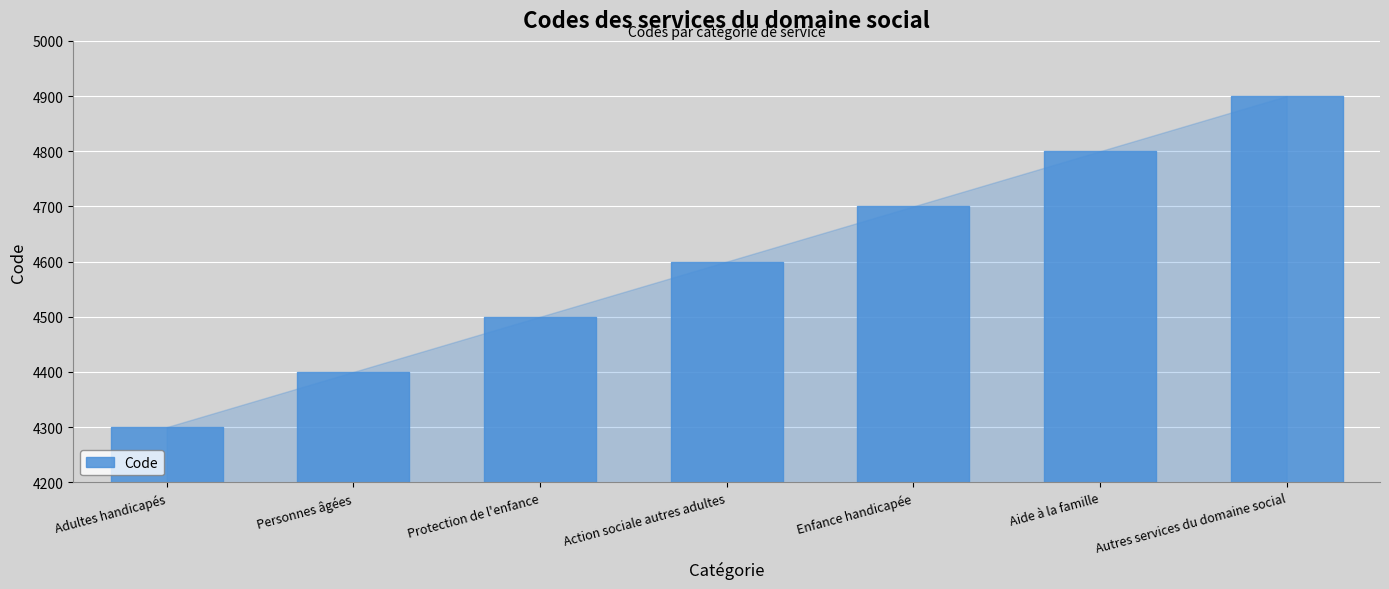

True or false: the data shows 4700 at Enfance handicapée.

True